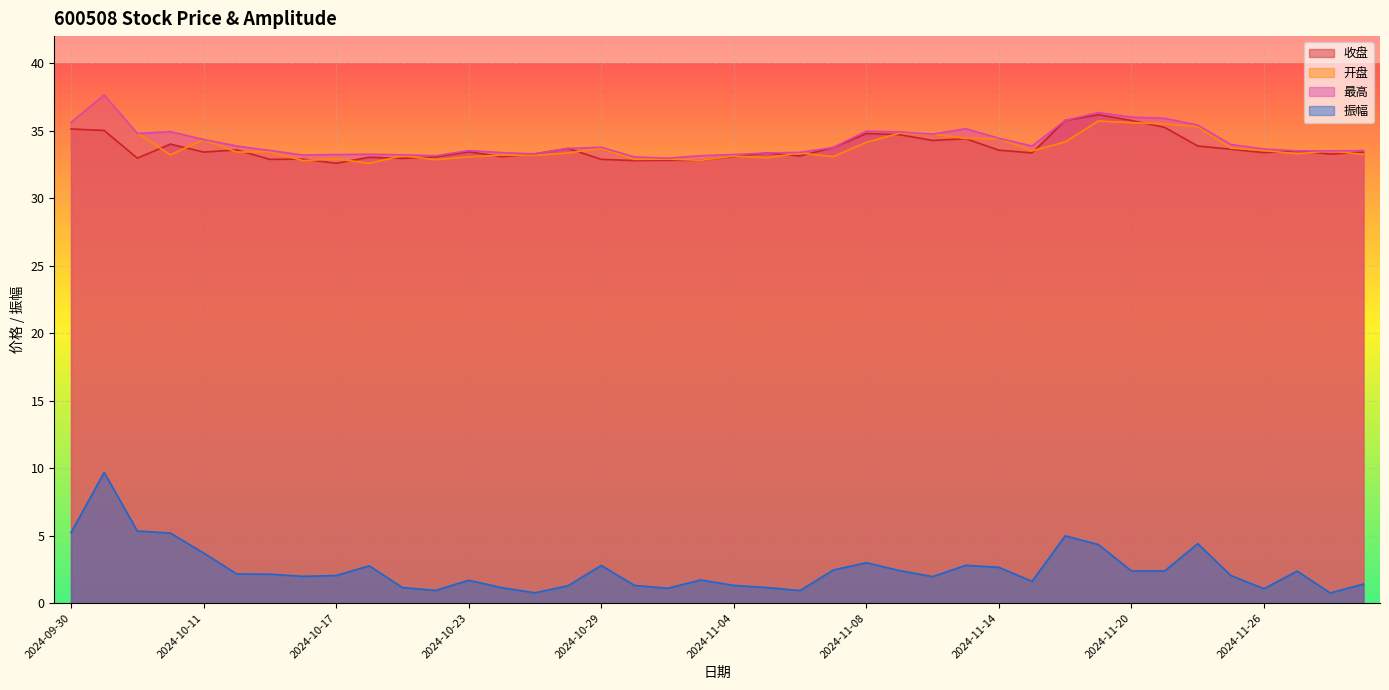

How many lines are shown in the chart?

4